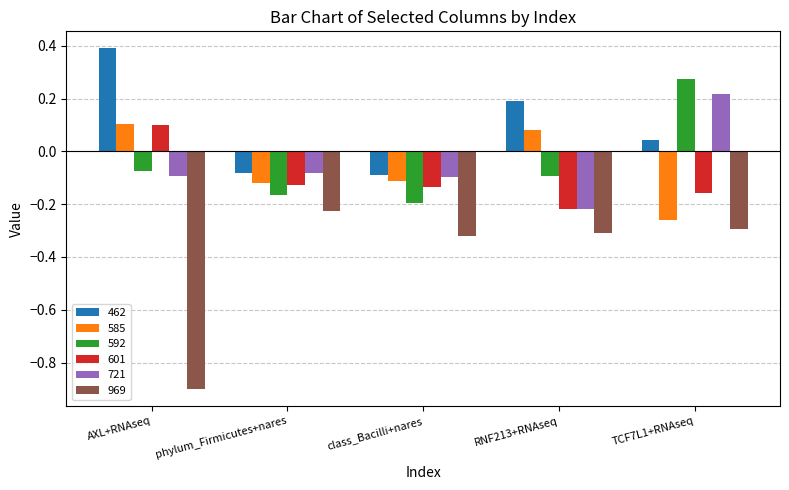

How many bars are there in total?

30